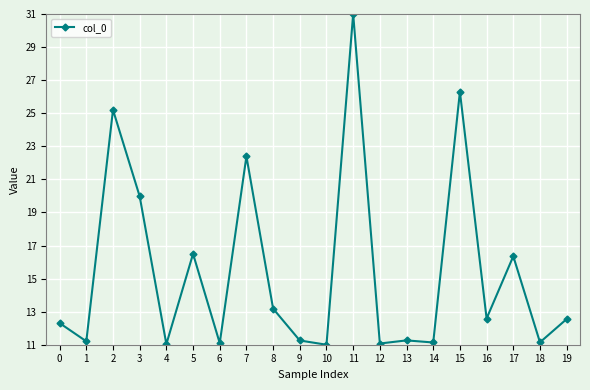

What is the value of the 11th point from the left?

11.0